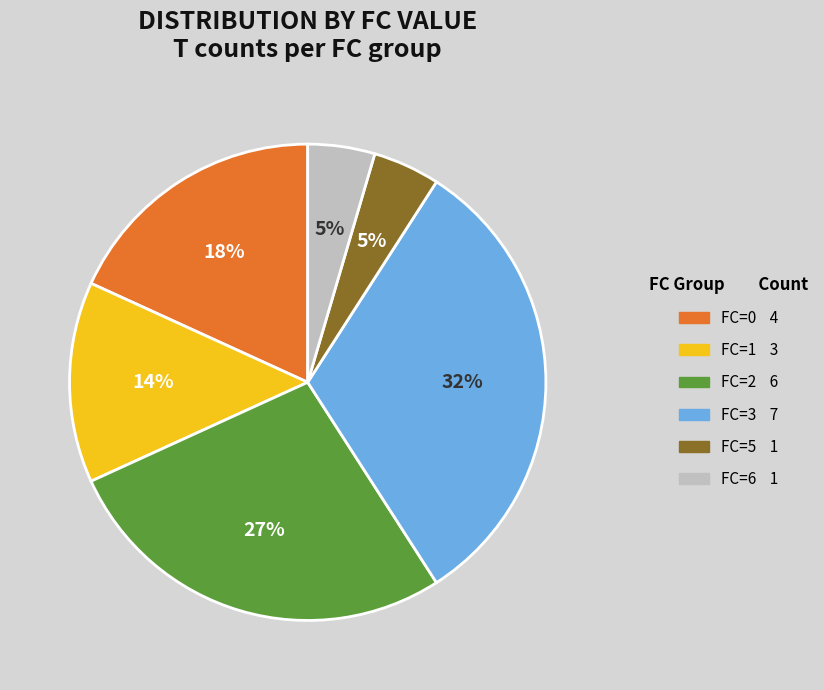

True or false: FC=1 accounts for 14% of the total.

True